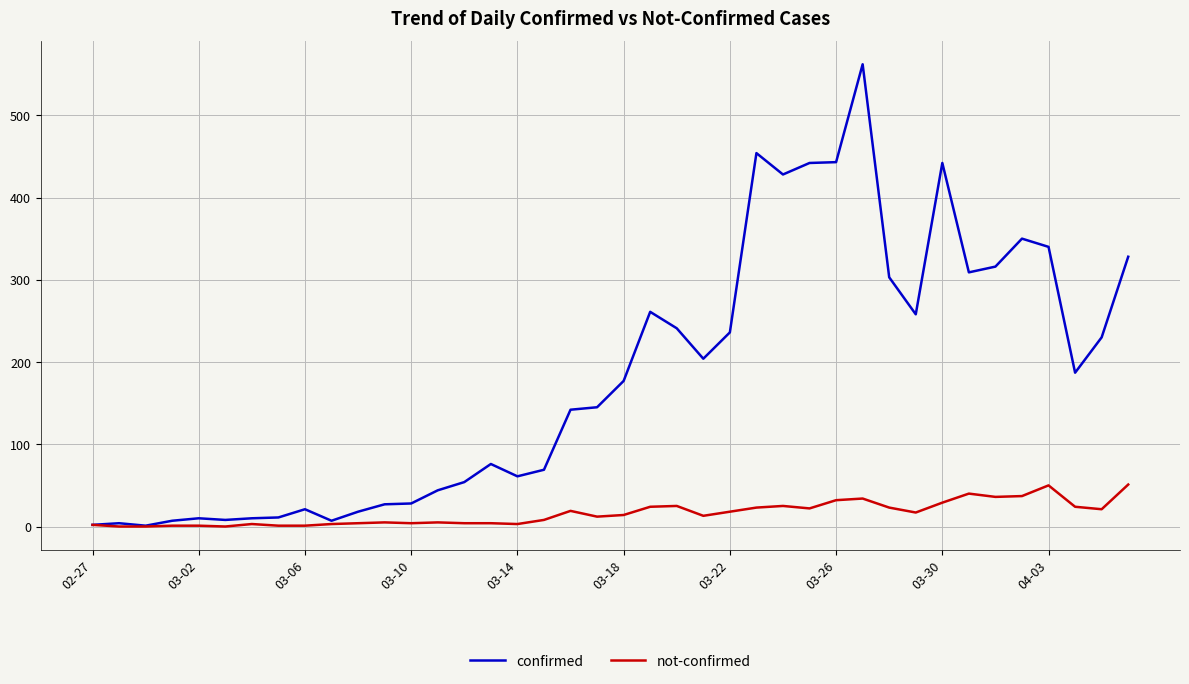

What is the difference between the maximum and minimum values in the confirmed series?

561